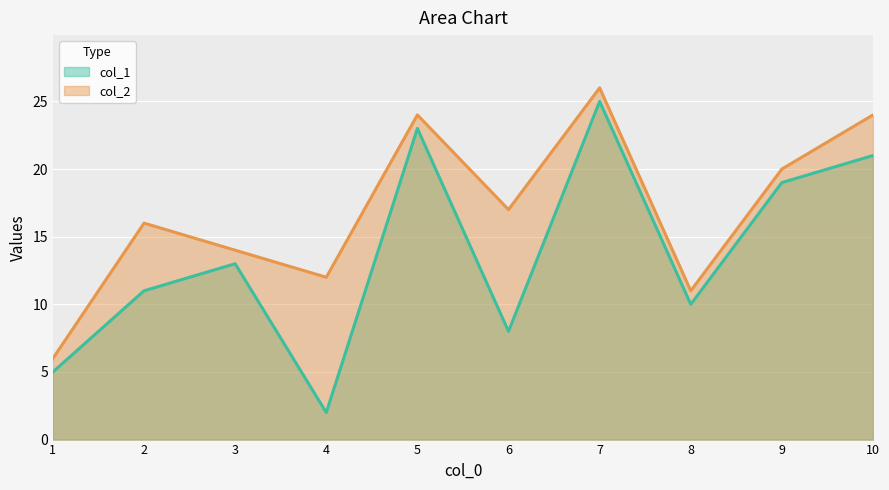

What is the value of the col_2 point at the 3rd from the left?

14